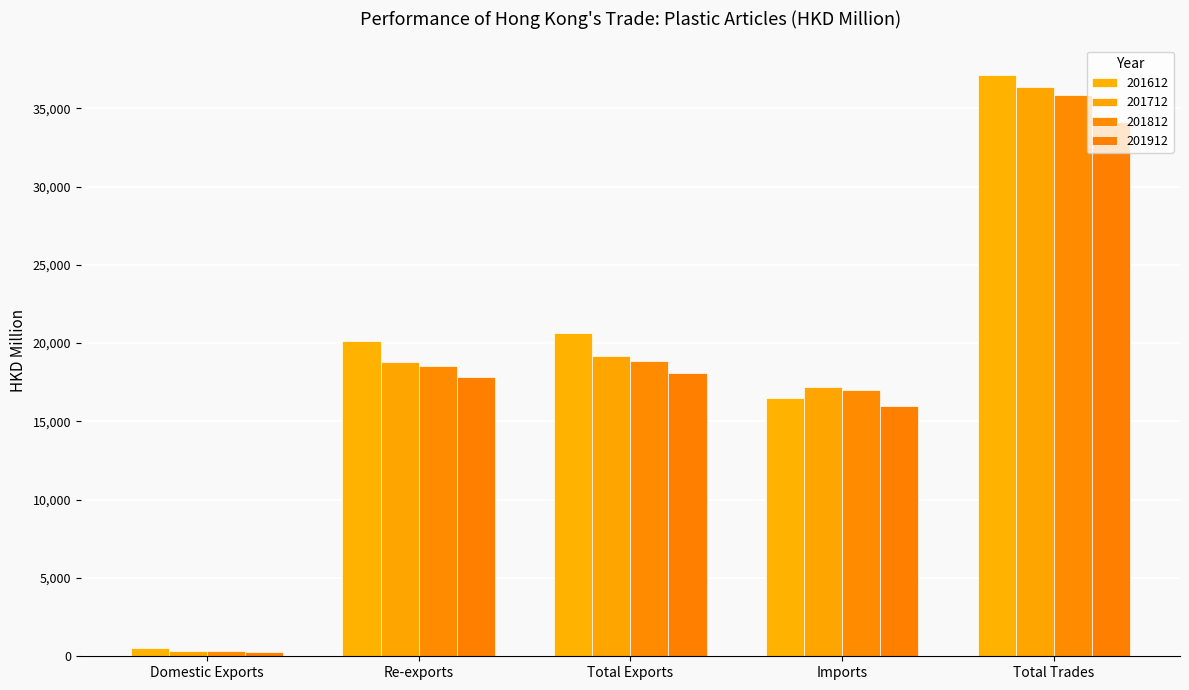

Which label corresponds to the smallest value in the chart?

Domestic Exports